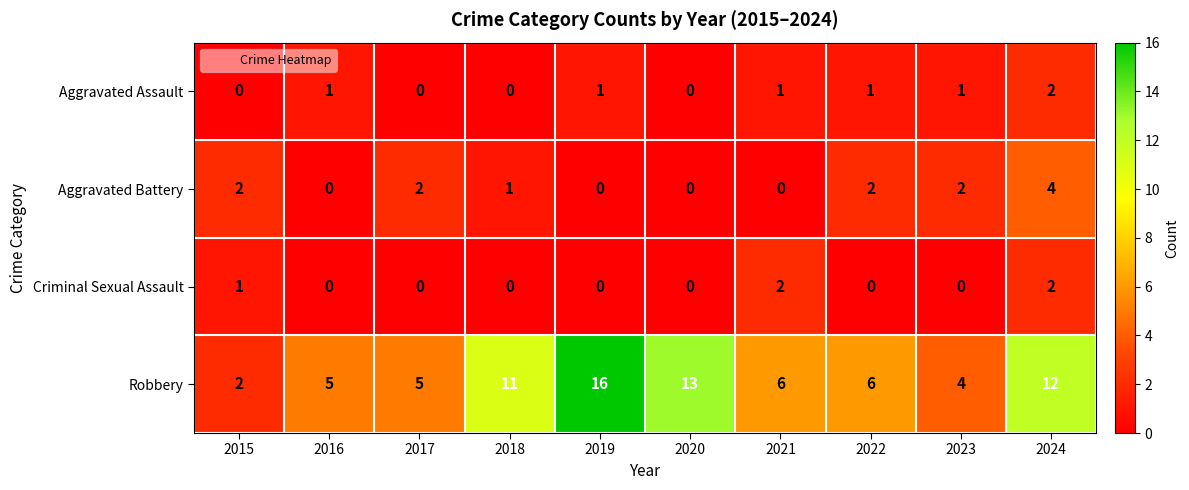

The value of Aggravated Assault at 2019 is 1. True or false?

True